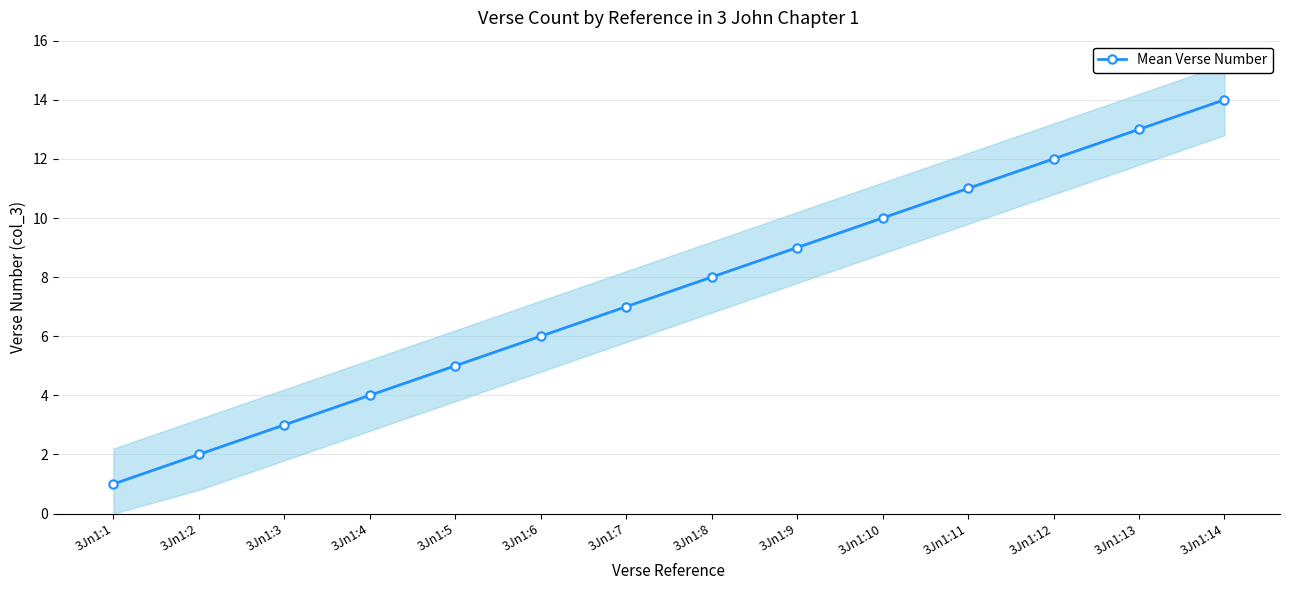

What is the difference between the maximum and minimum values?

13